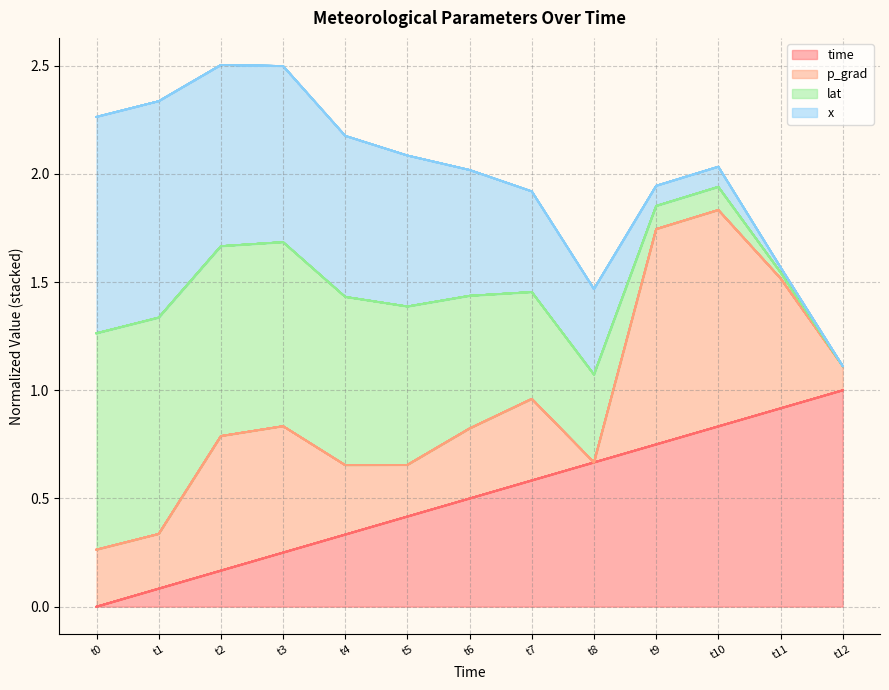

What is the highest value of the x series?

1.0